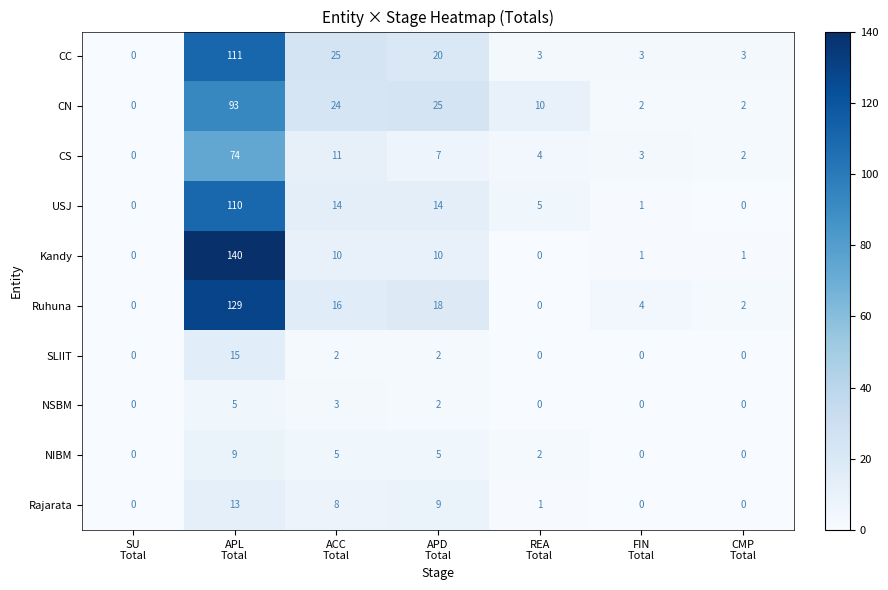

Which series has the widest spread of values?

Kandy